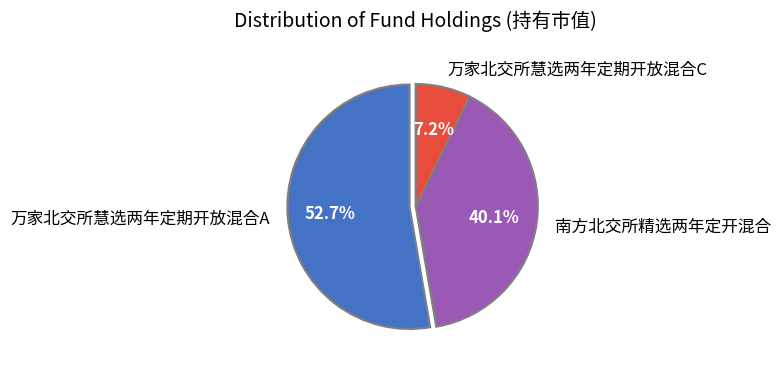

Which has a higher value, 万家北交所慧选两年定期开放混合C or 万家北交所慧选两年定期开放混合A?

万家北交所慧选两年定期开放混合A